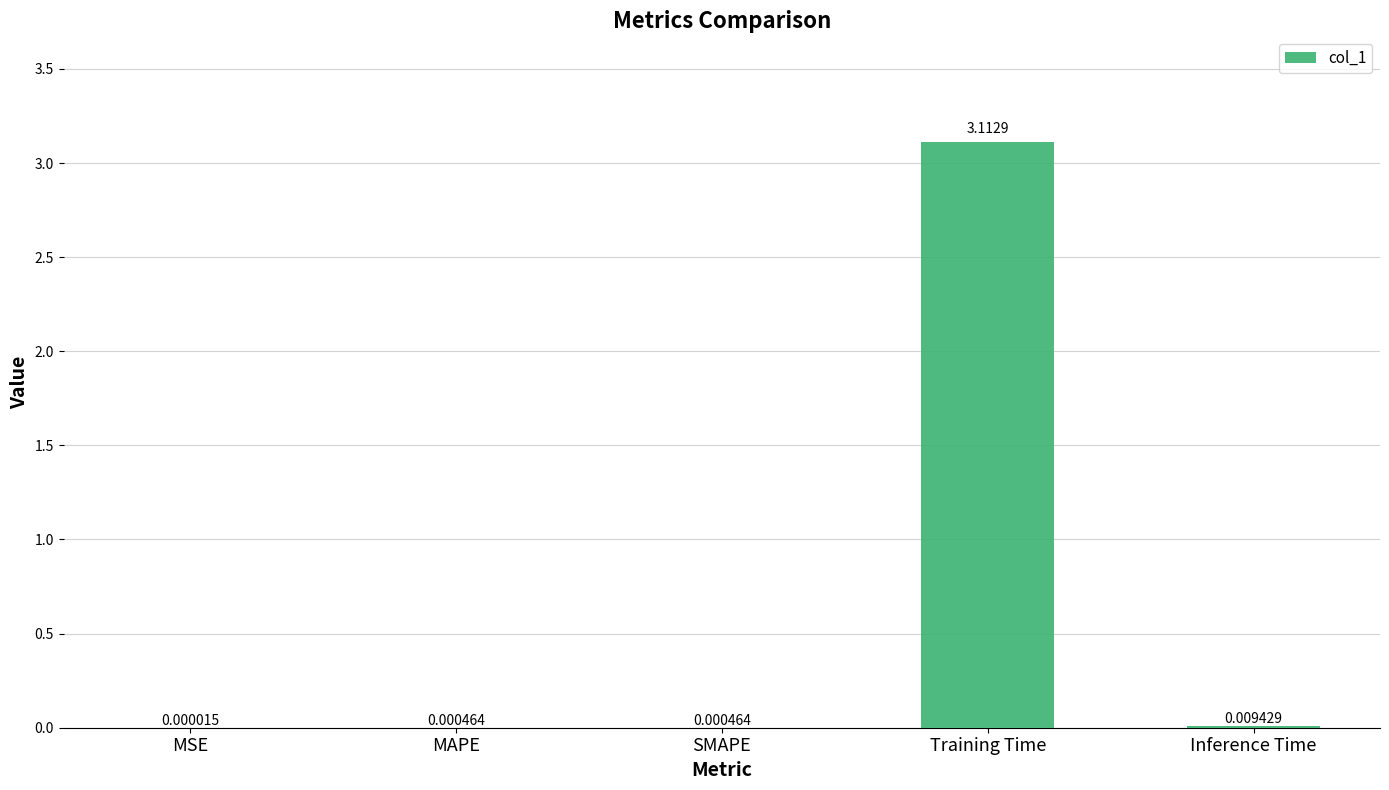

Which category has the highest value across all series?

Training Time